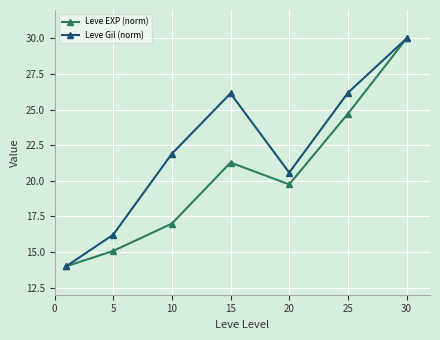

At how many categories does at least one series exceed 23?

3